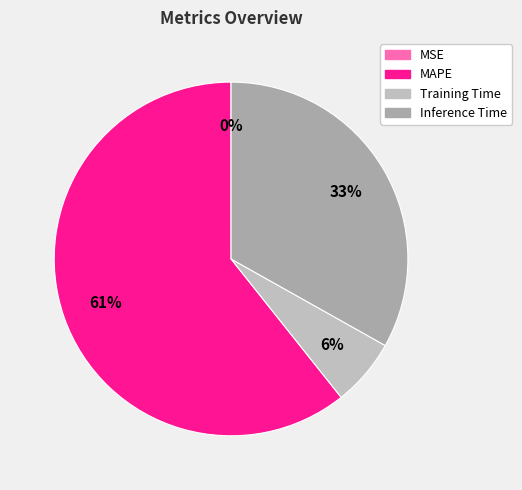

Do Training Time and MAPE together represent more than half of the pie?

Yes